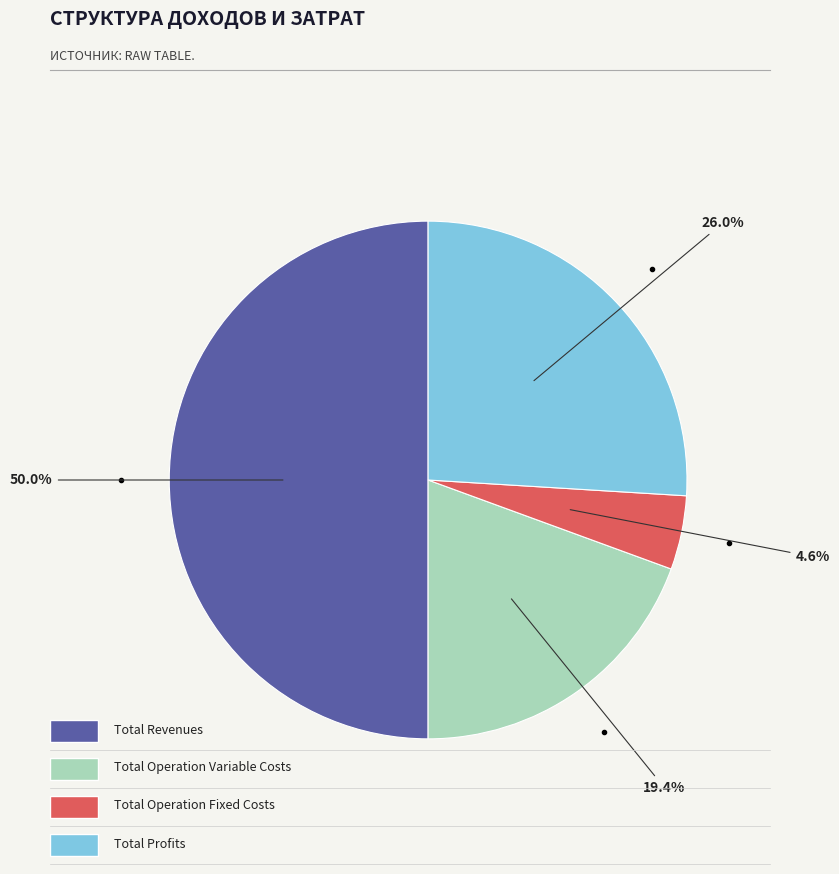

Count the number of slices in the pie.

4